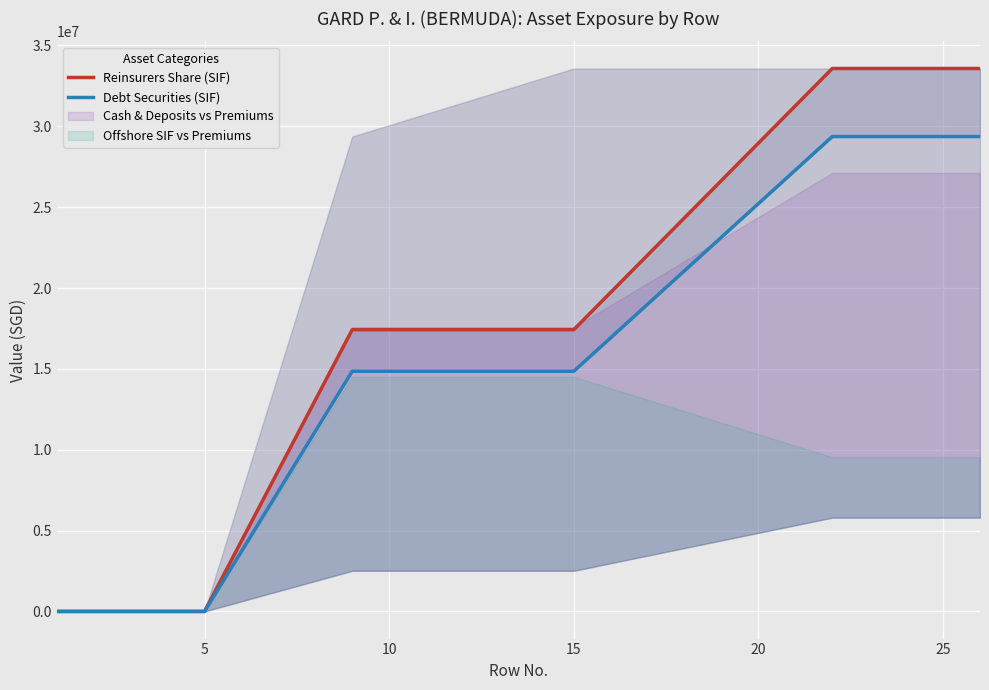

What is the maximum value shown in the chart?

33577310